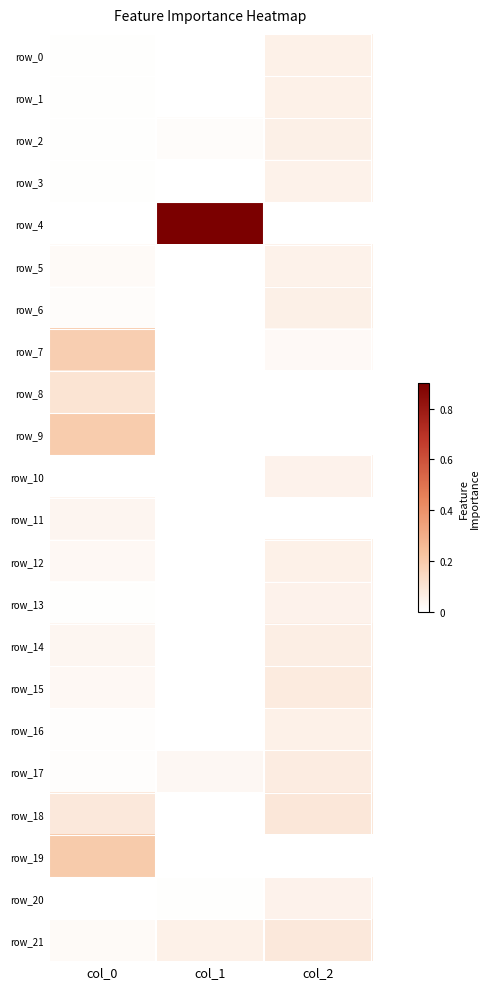

How many row_21 values are between 0 and 1?

3